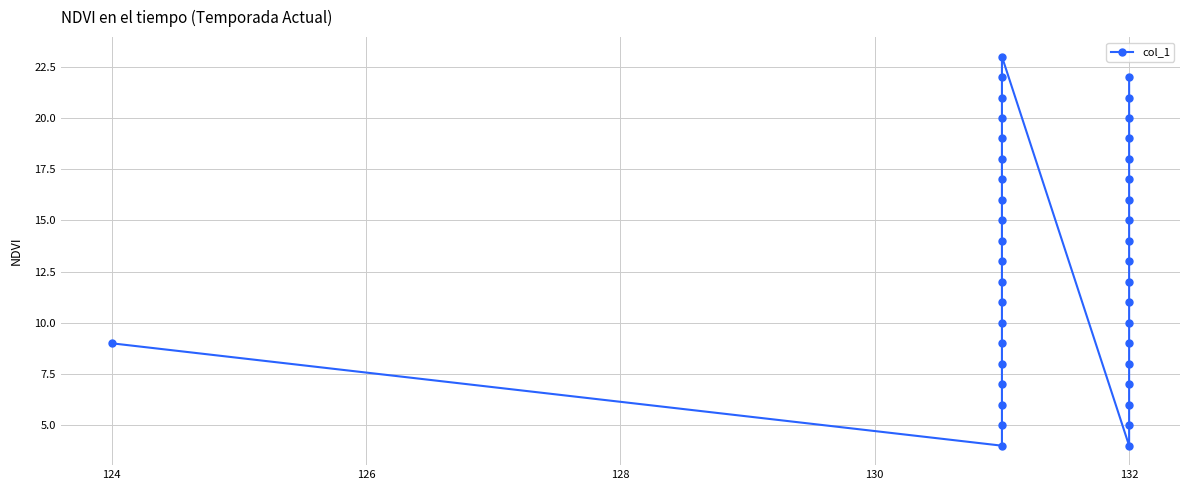

Is this an area chart (filled region under the line)?

No